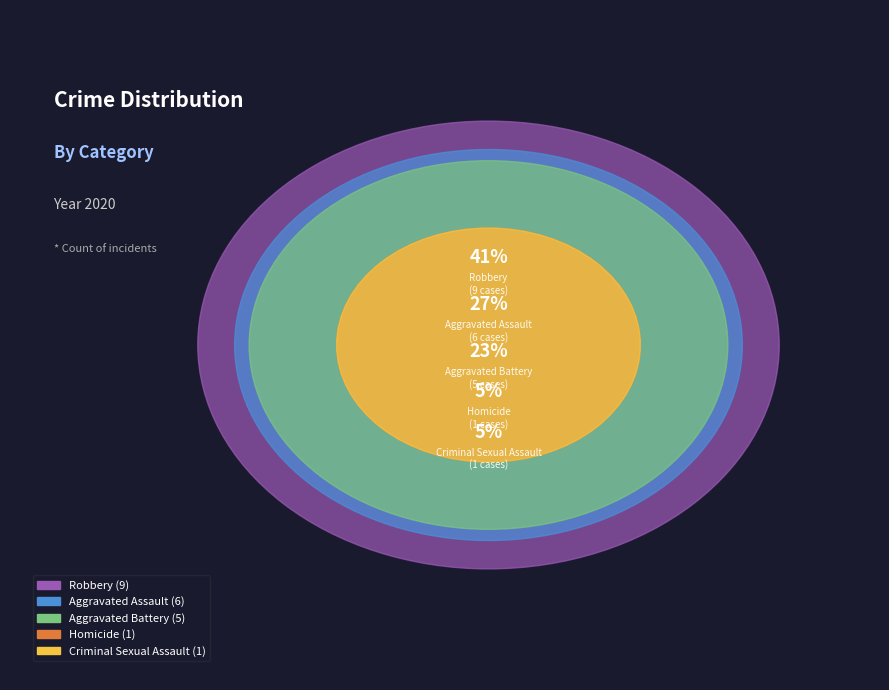

Is the sum of Aggravated Assault and Robbery greater than half?

Yes